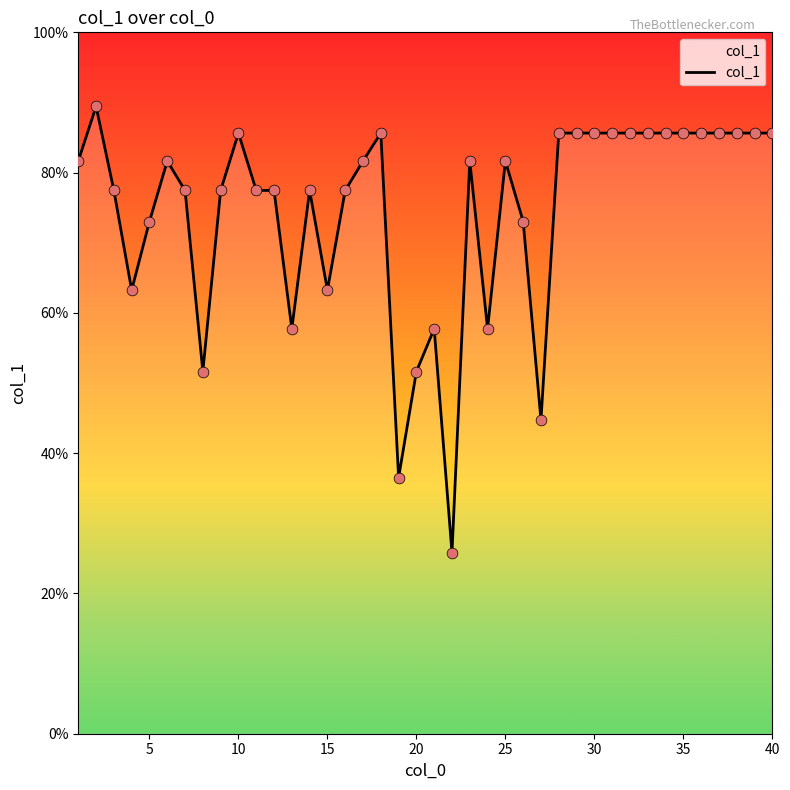

What is the maximum value shown in the chart?

89.4